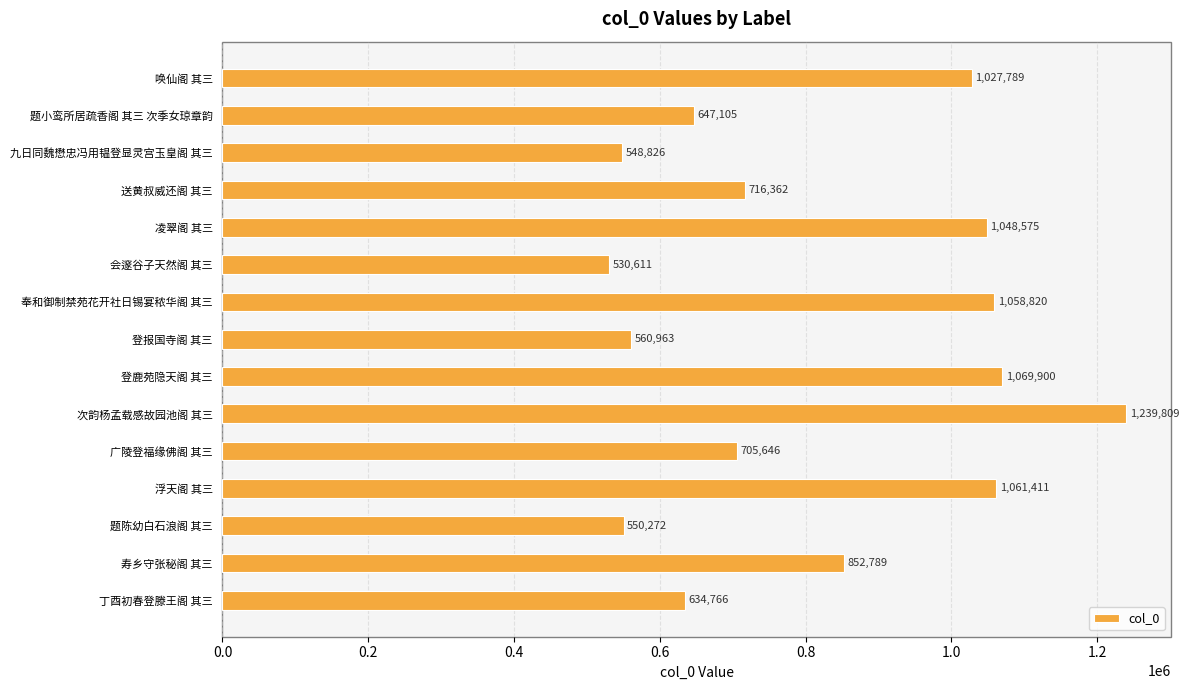

What is the average value?

816910